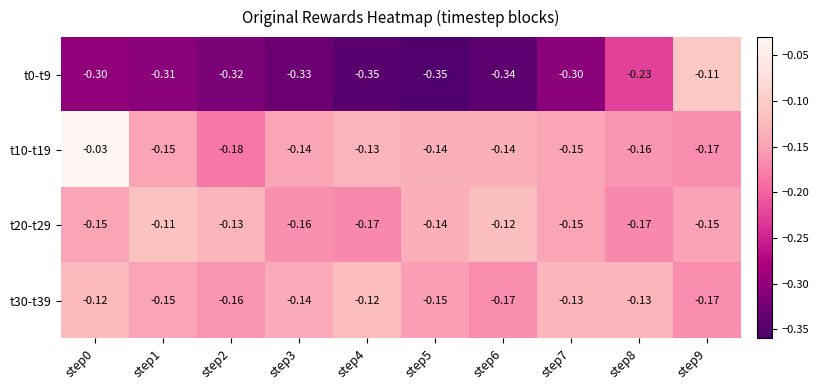

Between step0 and step8, which series saw the biggest shift?

t10-t19